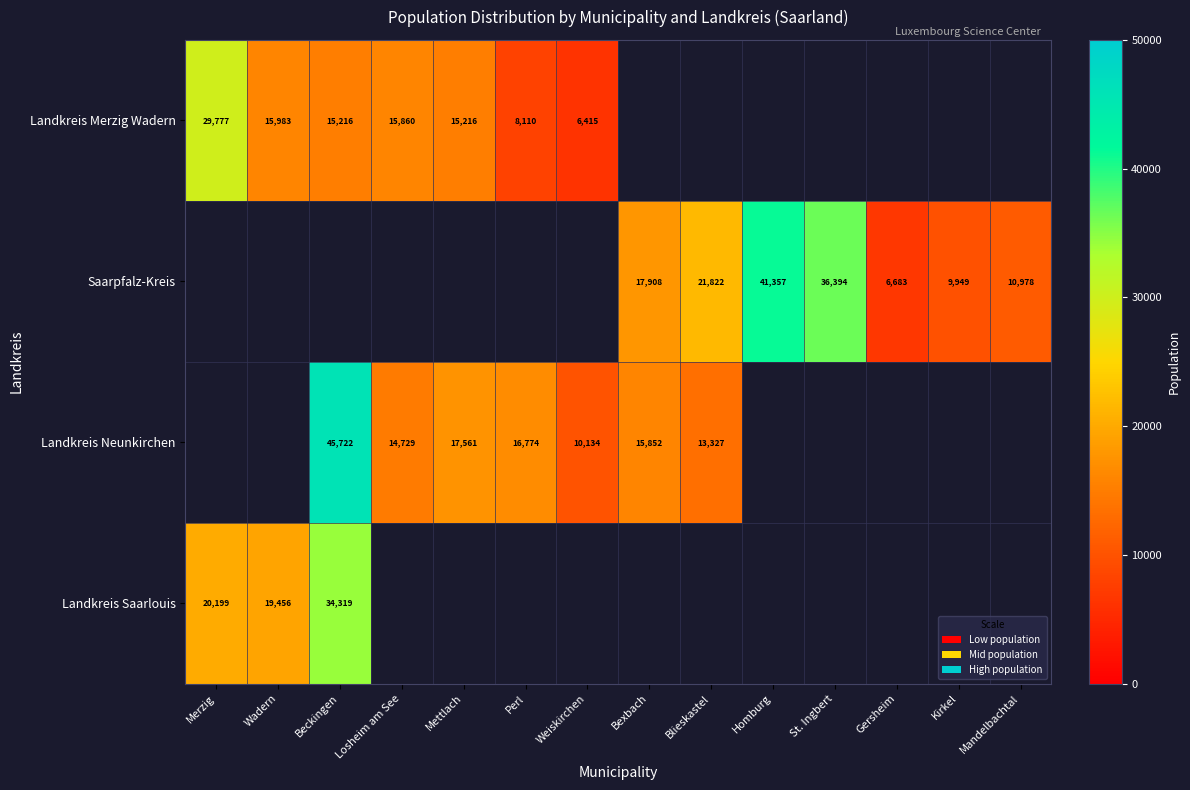

True or false: Landkreis Merzig Wadern has a value of 15216 at Mettlach.

True